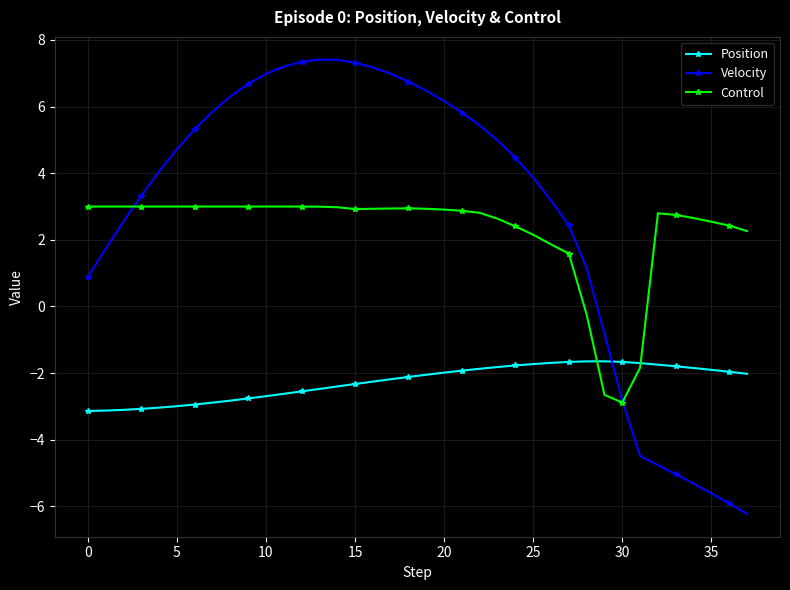

True or false: Control and Position intersect in this chart.

True